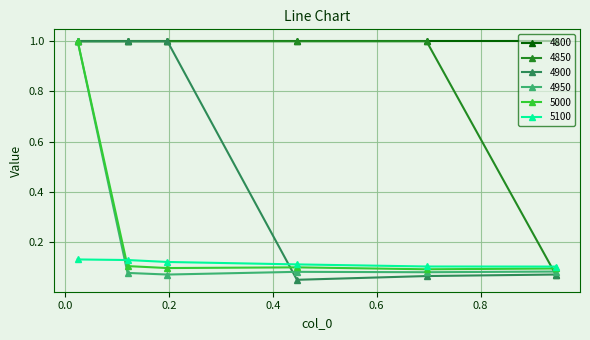

What is the highest value of the 4950 series?

1.0